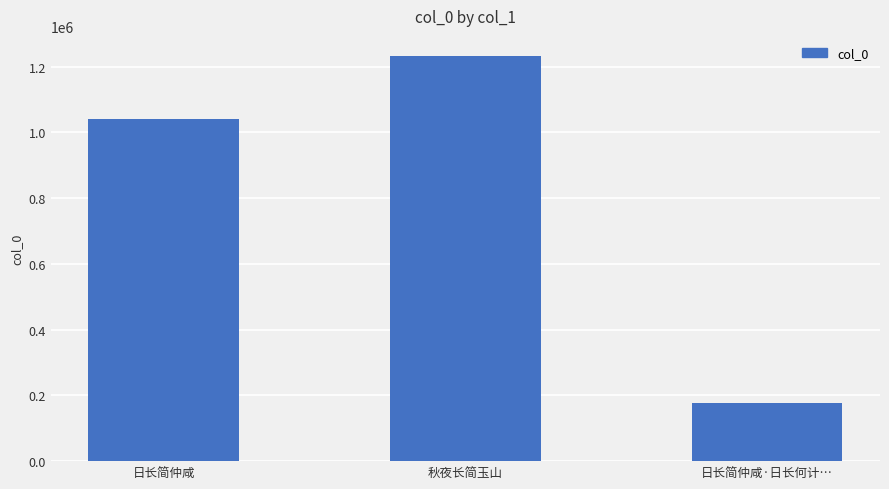

What is the approximate value at 日长简仲咸, to the nearest 50?

1041100